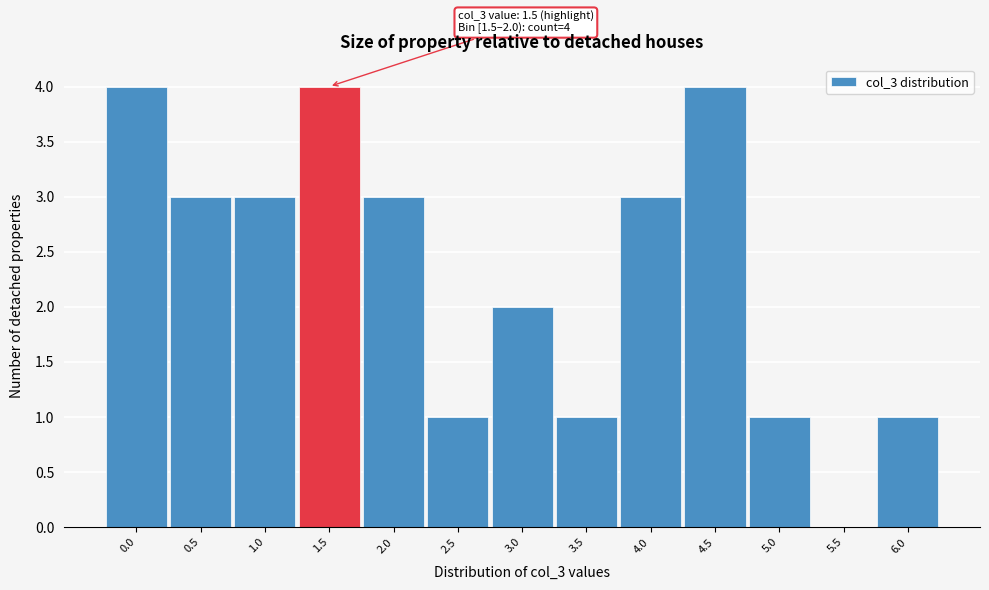

Reading left to right, what are all the values shown in this chart?

0.0=4	0.5=3	1.0=3	1.5=4	2.0=3	2.5=1	3.0=2	3.5=1	4.0=3	4.5=4	5.0=1	5.5=0	6.0=1